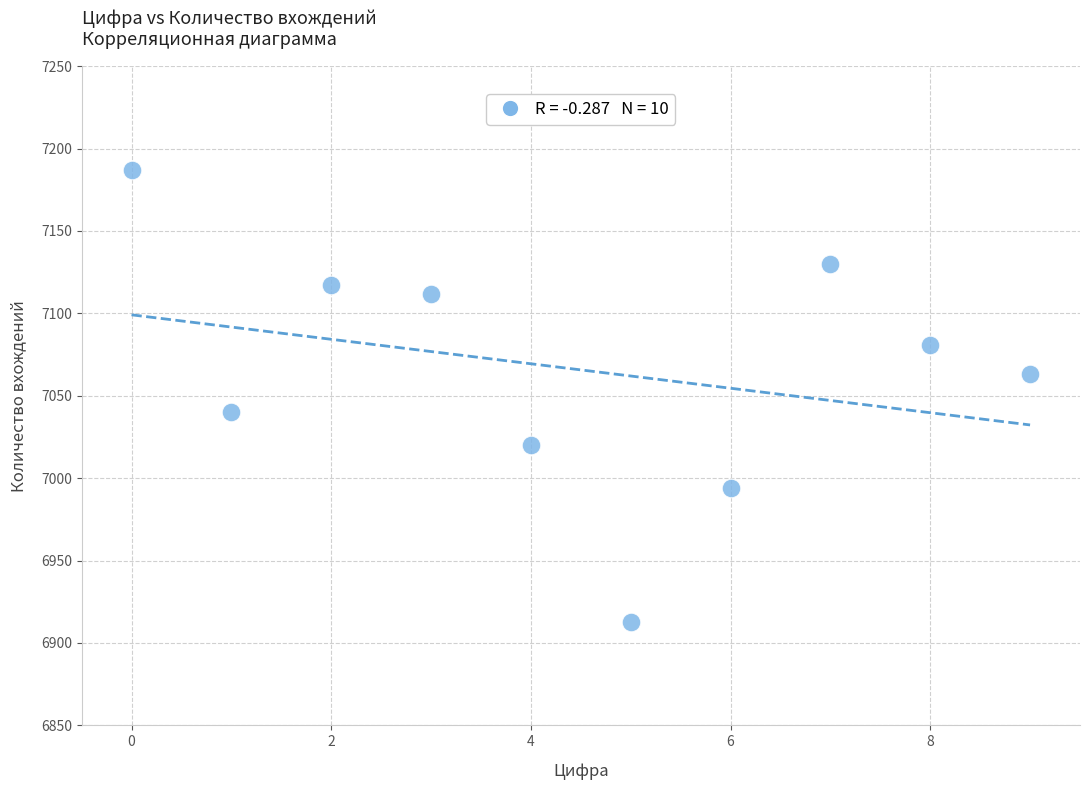

What is the average Y value?

7066